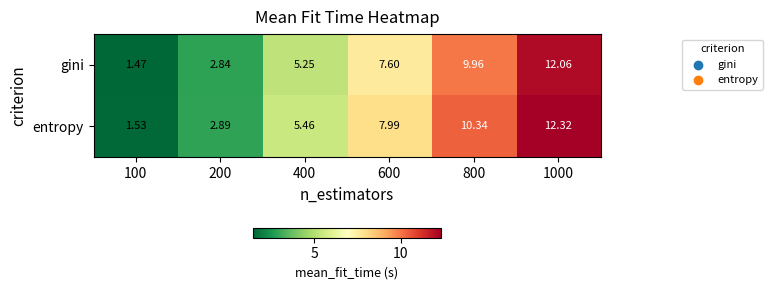

Rank the series at 100 from lowest to highest value.

gini, entropy